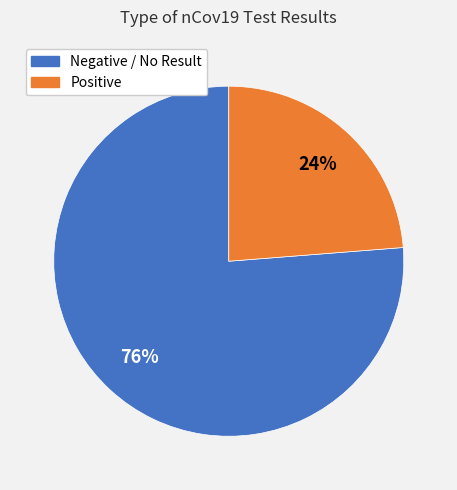

Does any single category account for the majority?

Yes